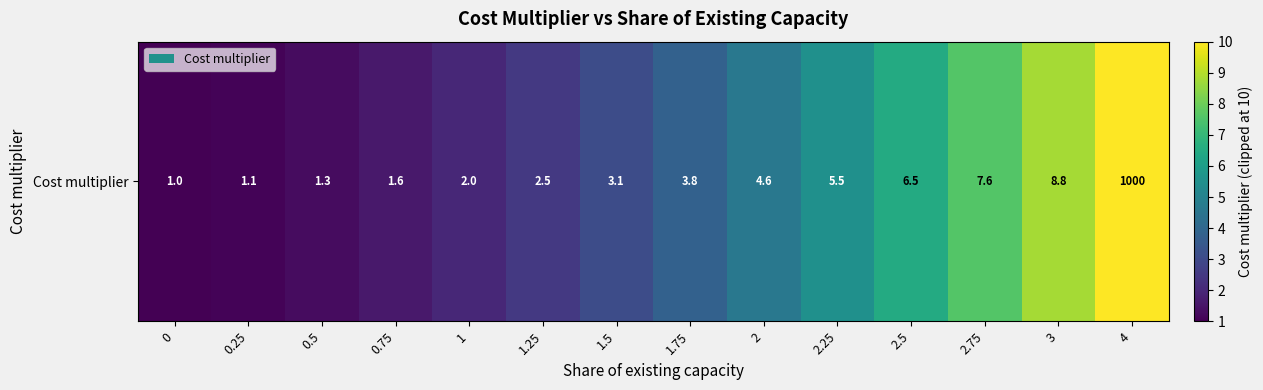

Approximately how many times larger is the value at 4 compared to 1.25?

4.0